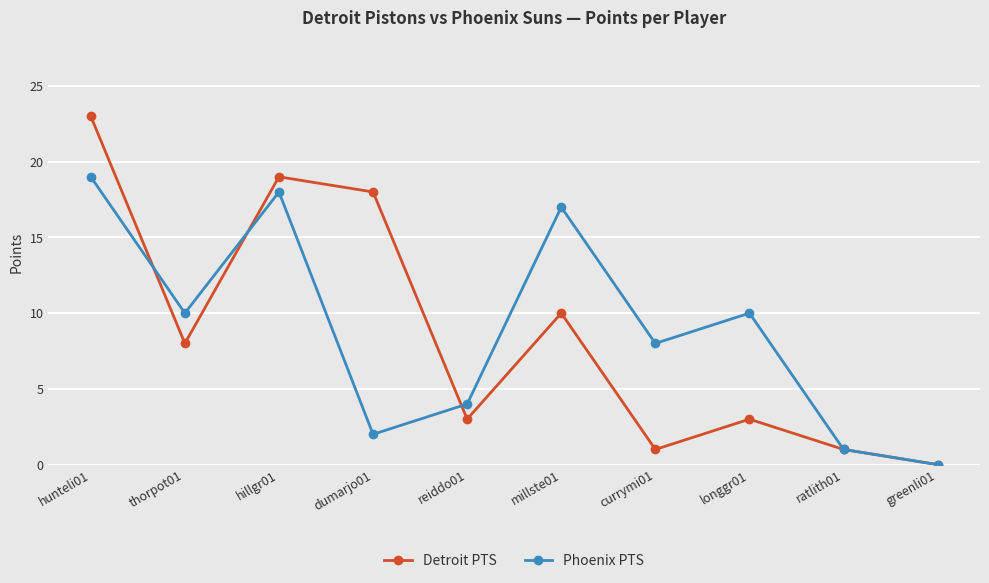

At which label does Phoenix PTS first exceed 10?

hunteli01